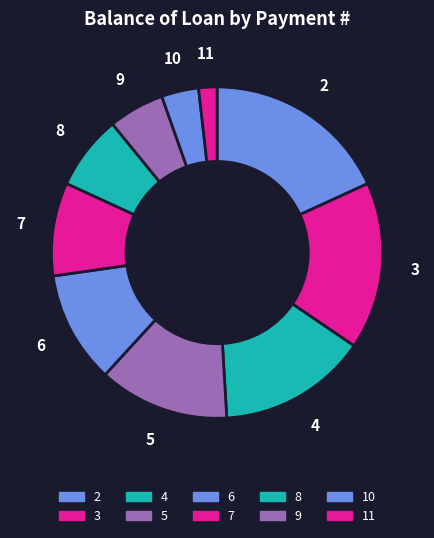

Which slice is the largest?

2